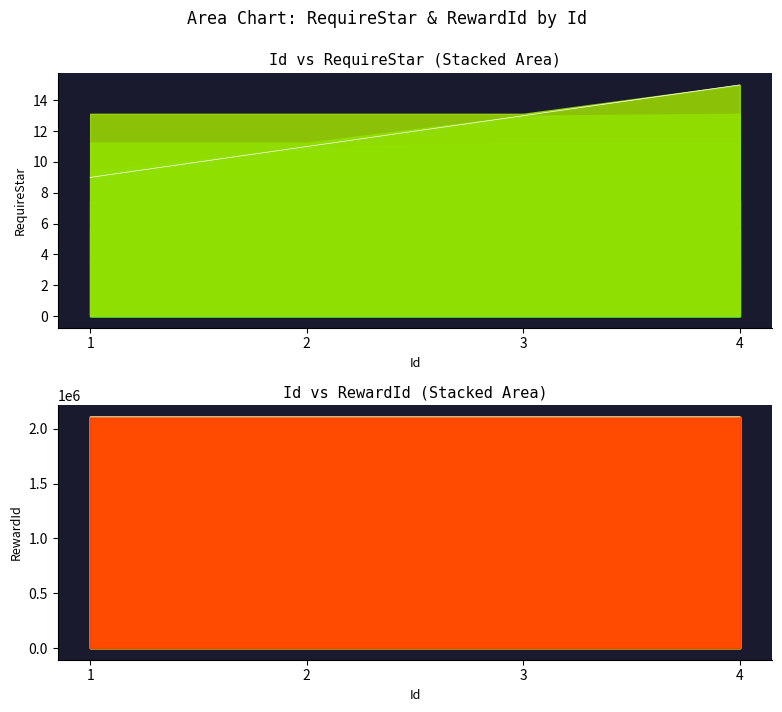

Which category has the highest value in the RewardId series?

4